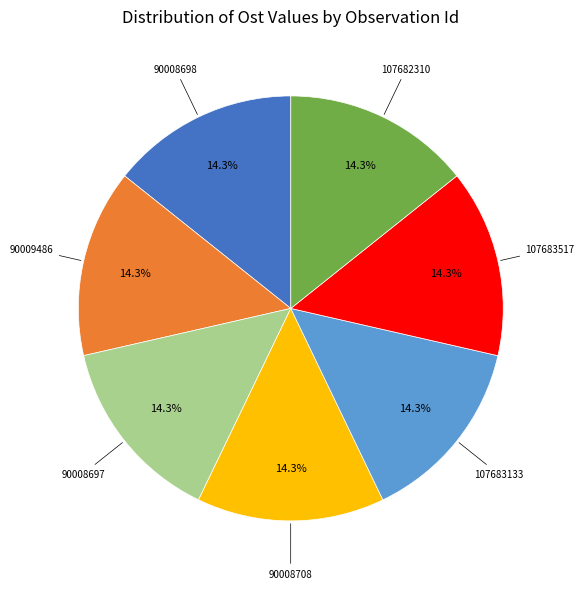

True or false: 107683133 accounts for 22% of the total.

False